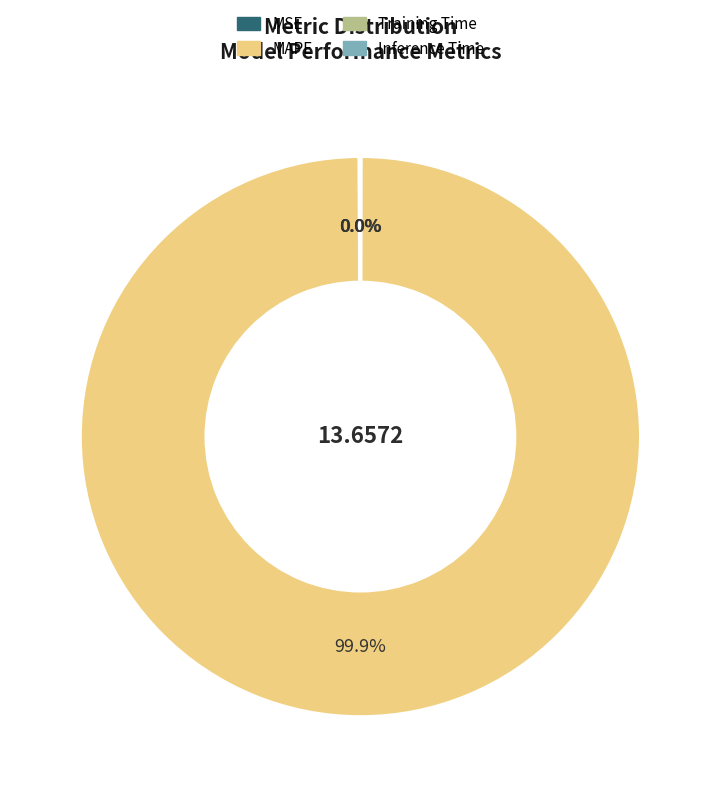

Does MAPE account for over 50% of the chart?

Yes